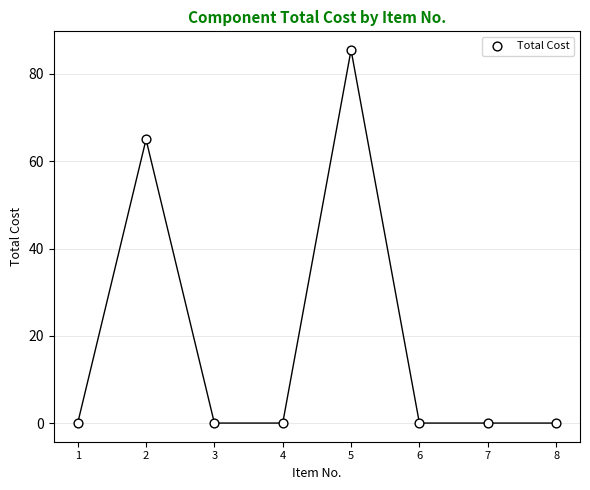

What Y value in the scatter plot is closest to 42?

65.0